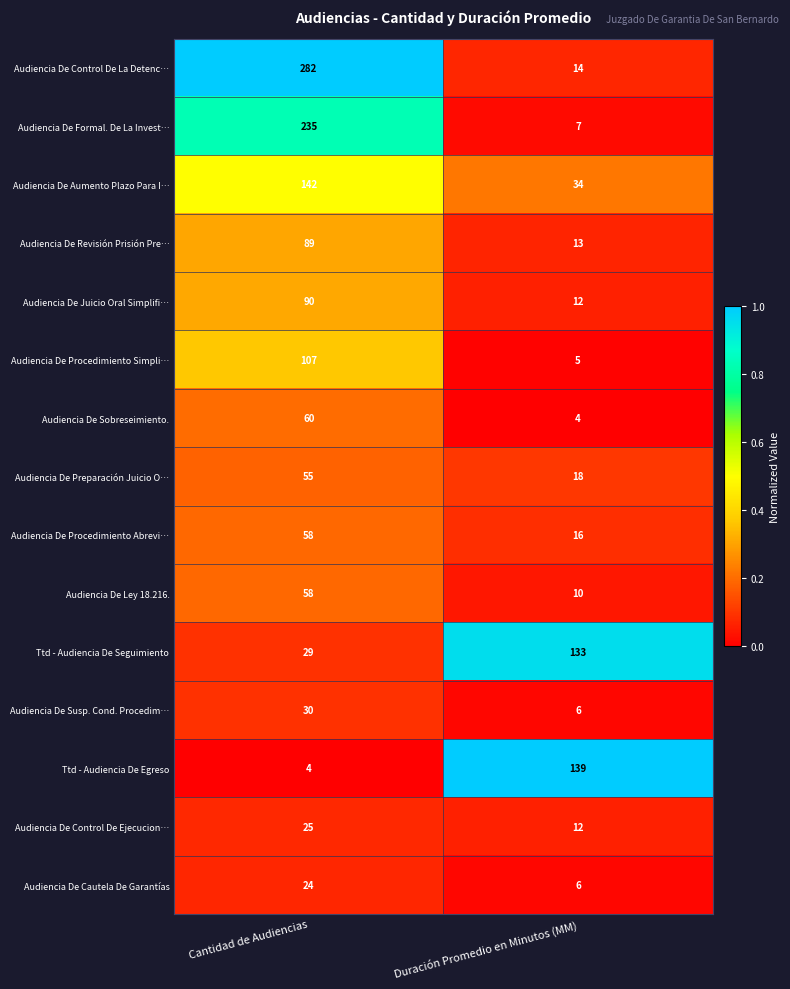

Which series changed the most between Cantidad de Audiencias and Duración Promedio en Minutos (MM)?

Audiencia De Control De La Detenc…